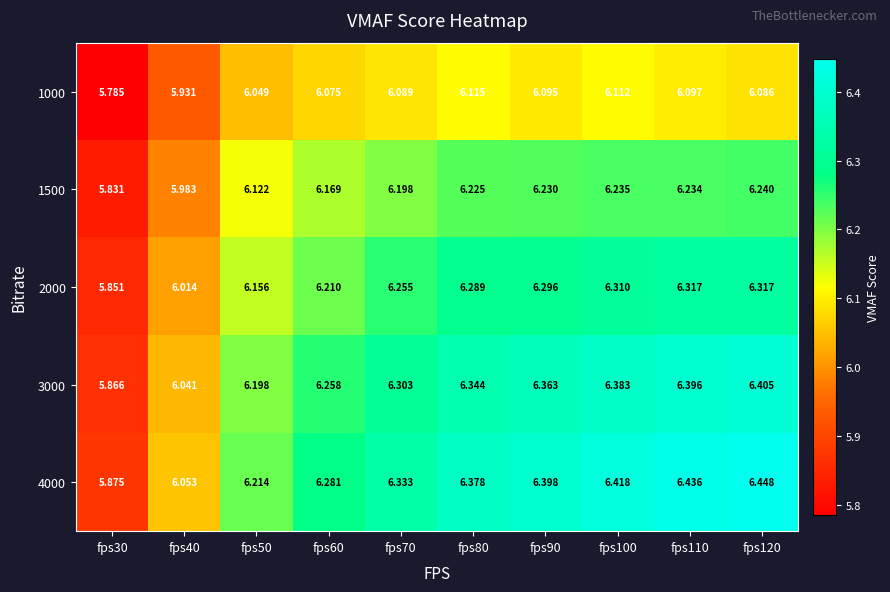

Which series changed the most between fps70 and fps120?

4000